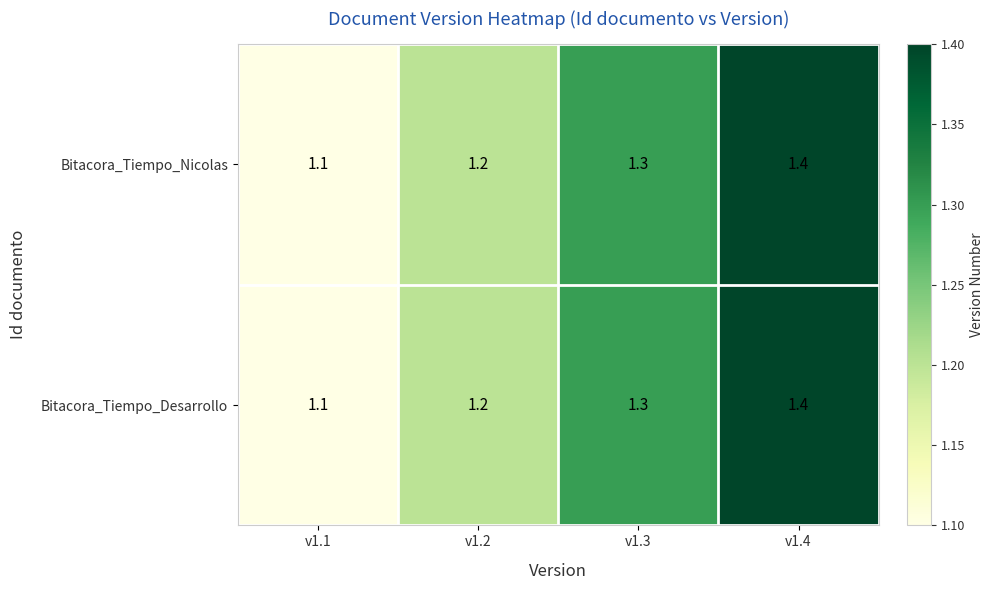

The value of Bitacora_Tiempo_Desarrollo at v1.1 is 1.1. True or false?

True